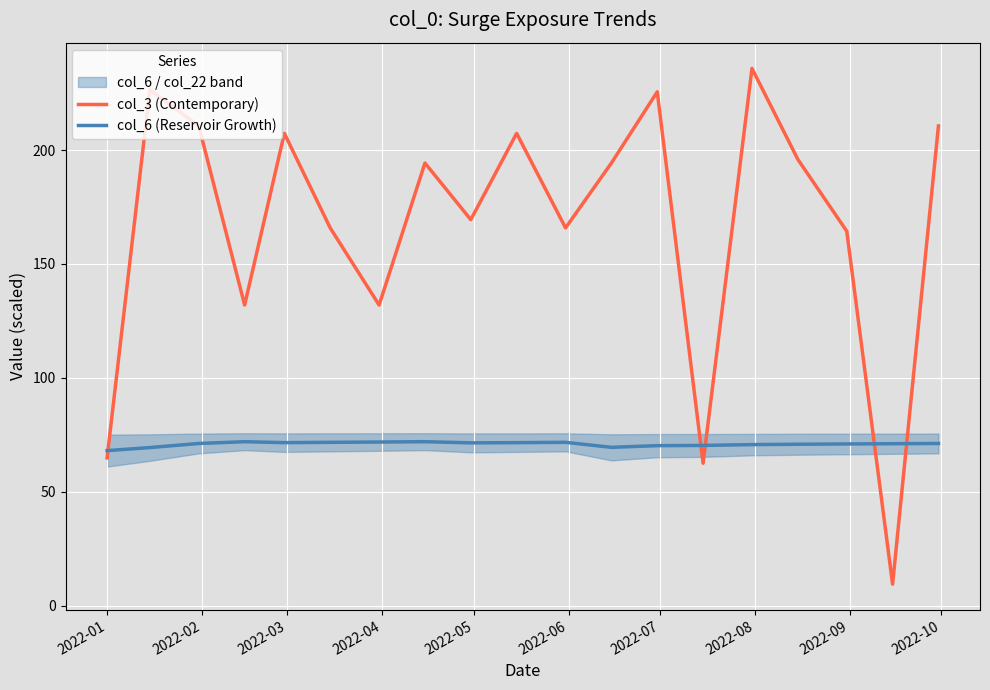

What is the maximum value for col_3 (Contemporary)?

235.8